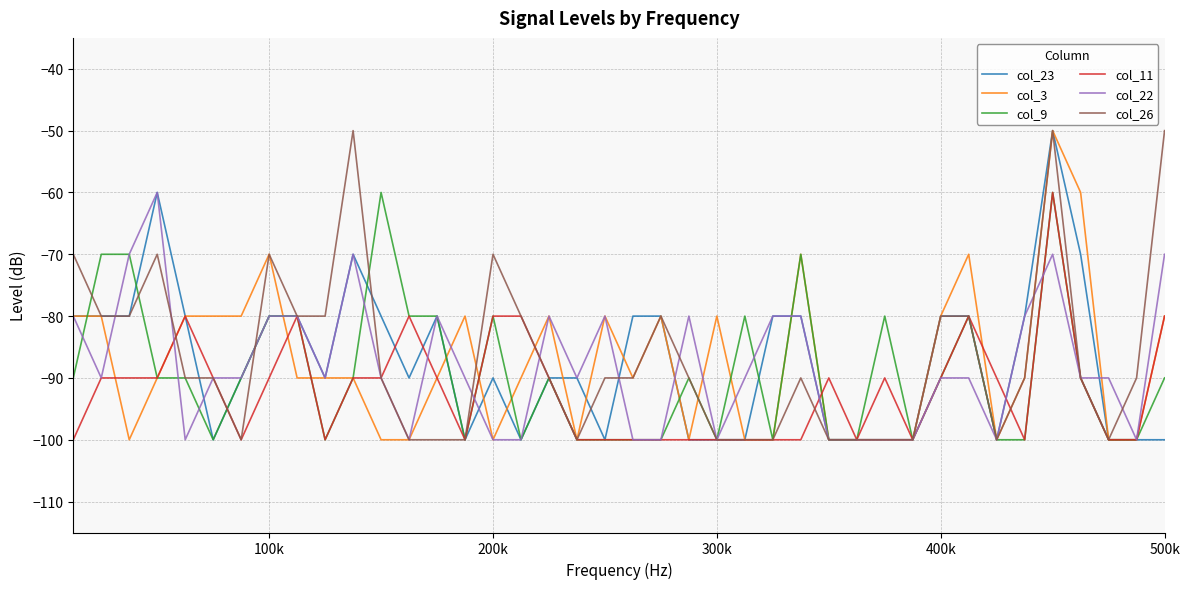

What is the greatest value displayed?

-50